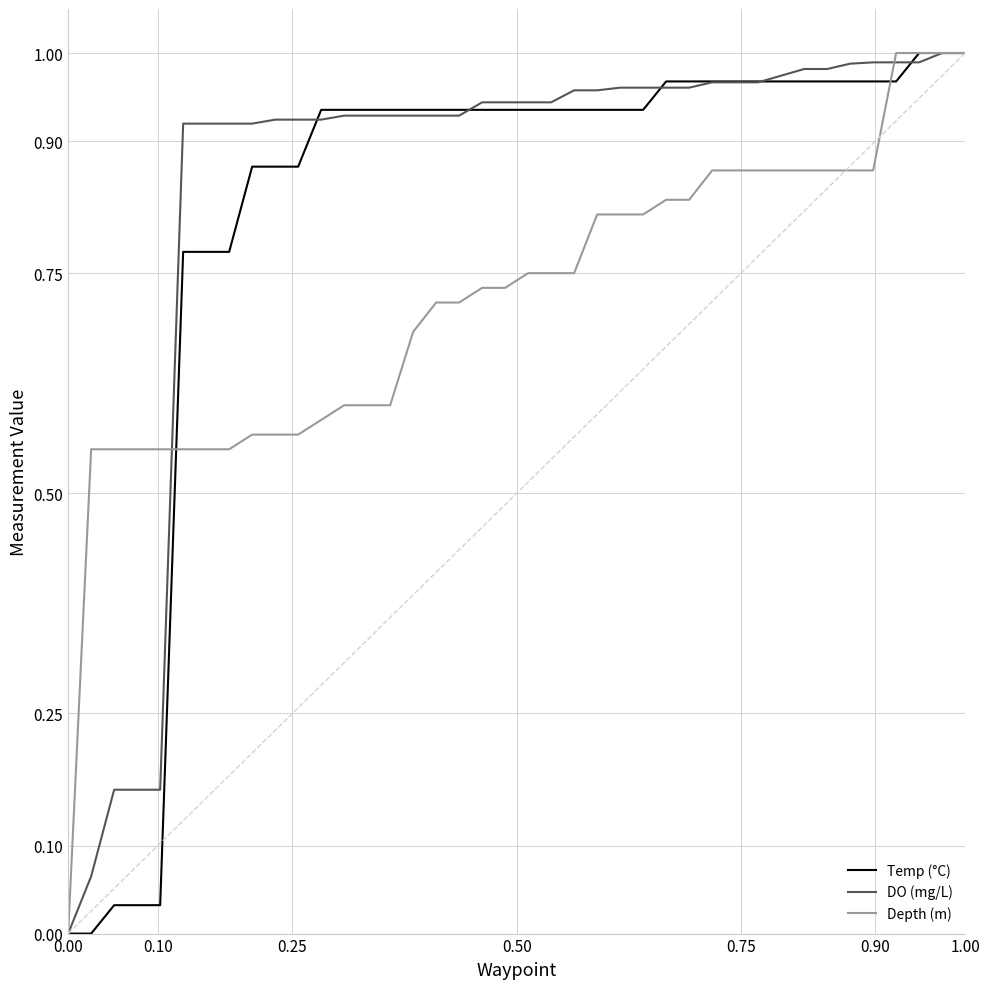

Which series has the largest total across all categories?

DO (mg/L)